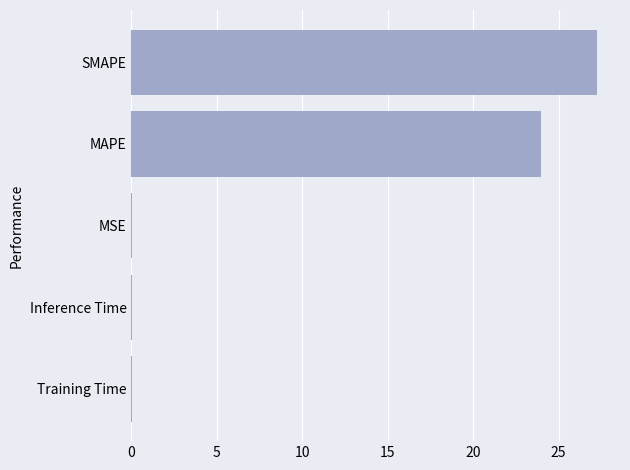

Where is the data nearest to the value 13?

MAPE